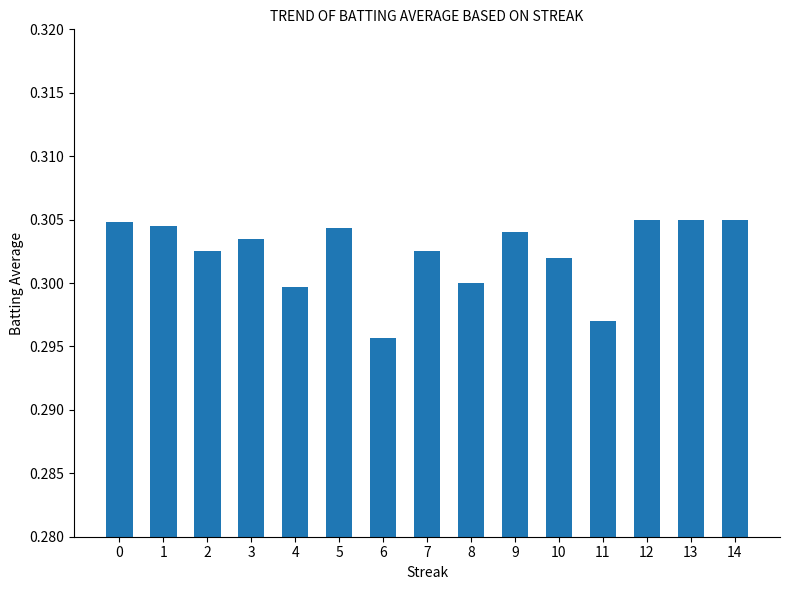

Does the chart contain any negative values?

No